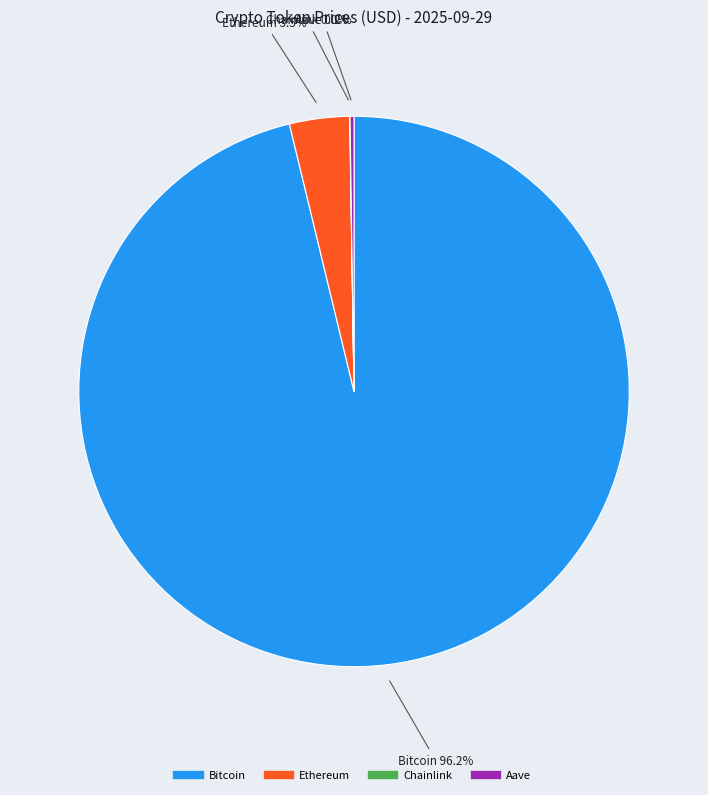

What is the largest slice in the pie chart?

Bitcoin